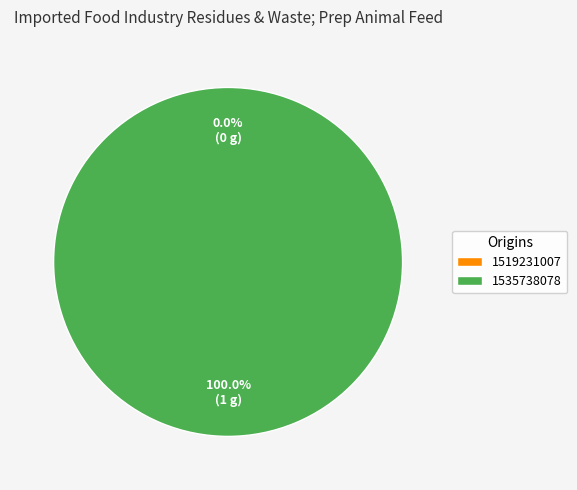

Combined, do 1519231007 and 1535738078 account for over 50%?

Yes